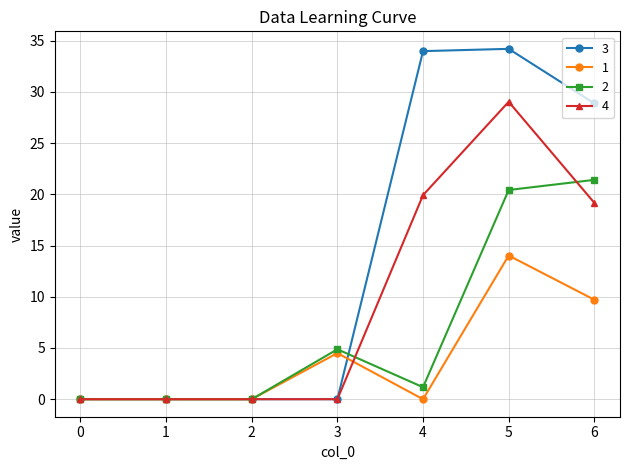

Is it true that 3 equals 22.6 at 4?

False